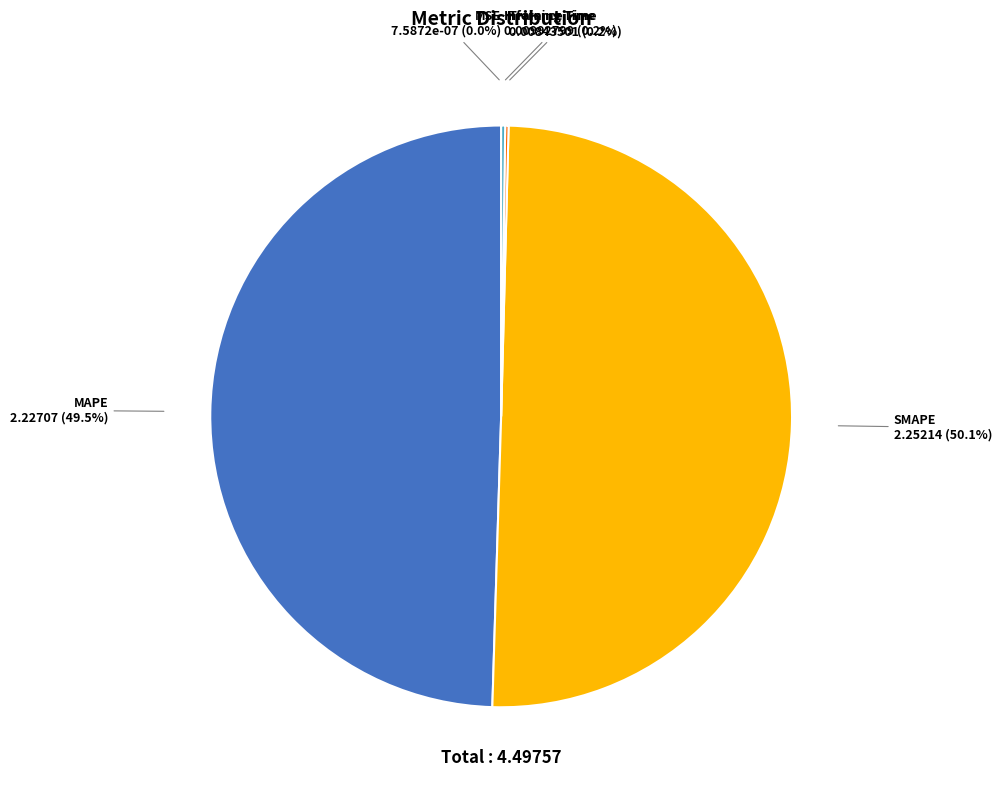

How many segments does this pie chart have?

5